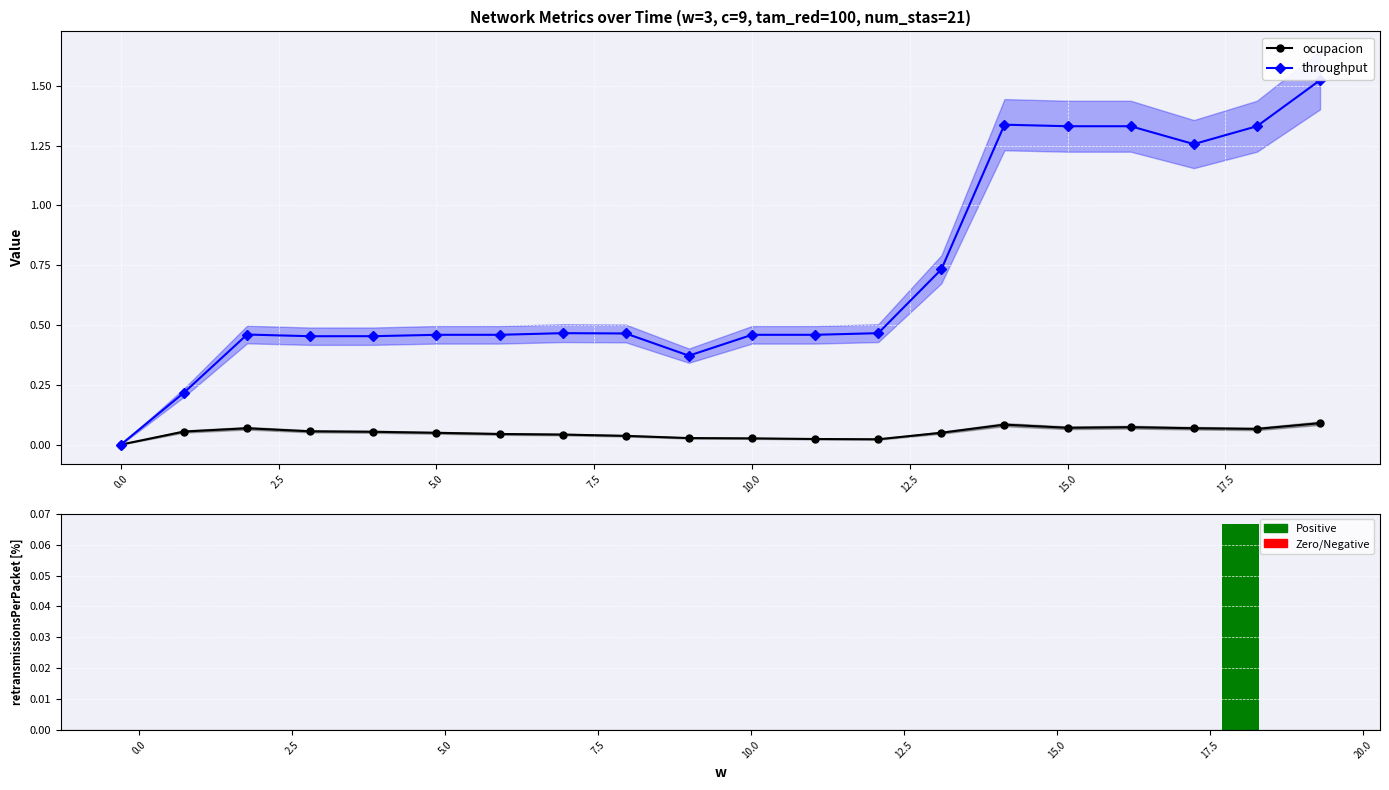

At how many categories does at least one series exceed 0?

19